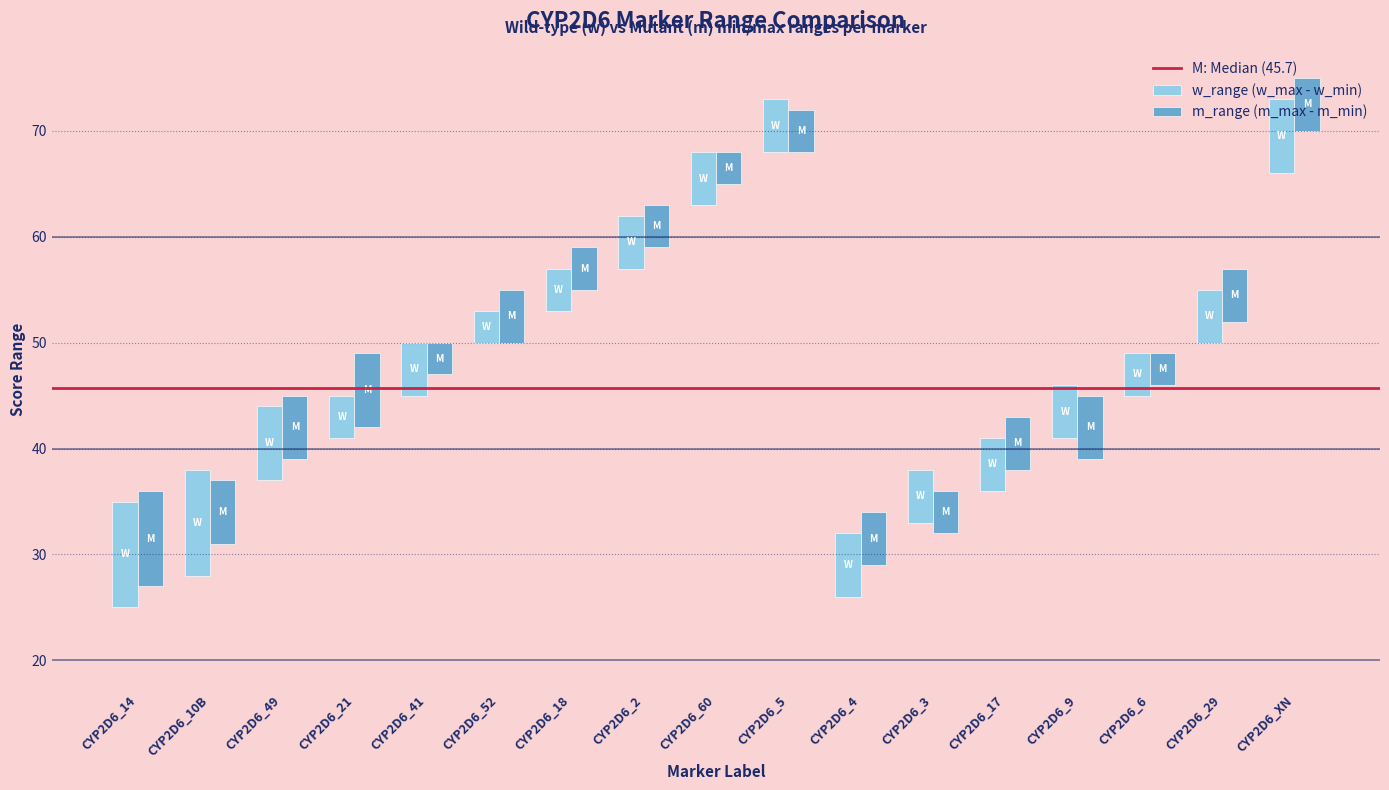

True or false: m_max has a value of 80 at CYP2D6_49.

False